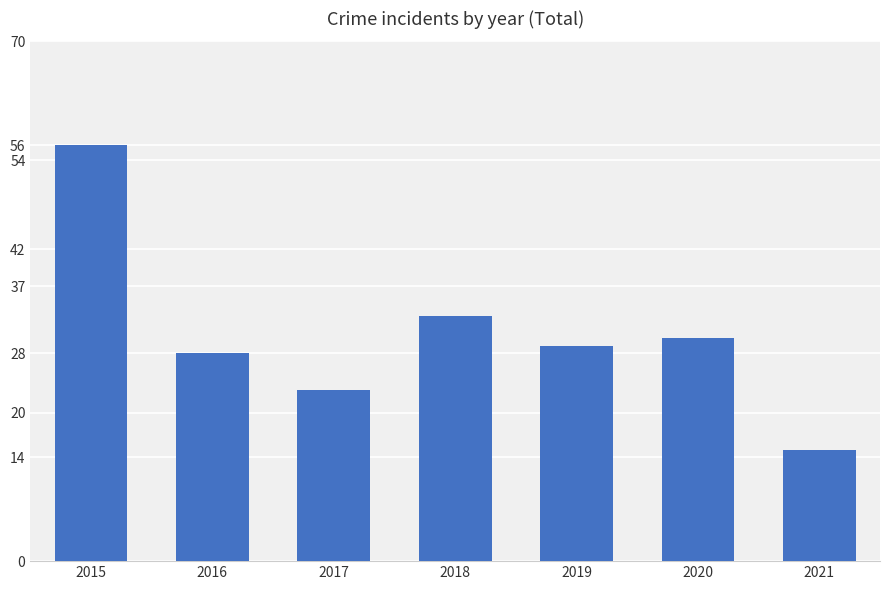

How many data points are less than 29?

3